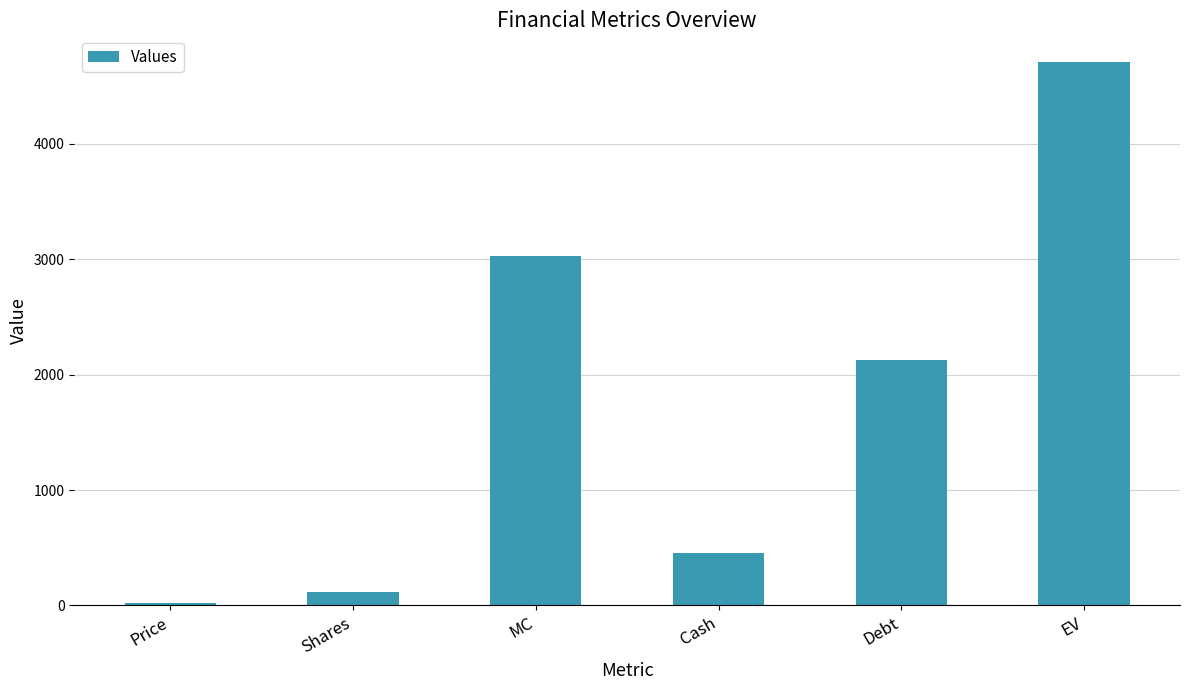

Rank the categories by value from lowest to highest.

Price, Shares, Cash, Debt, MC, EV